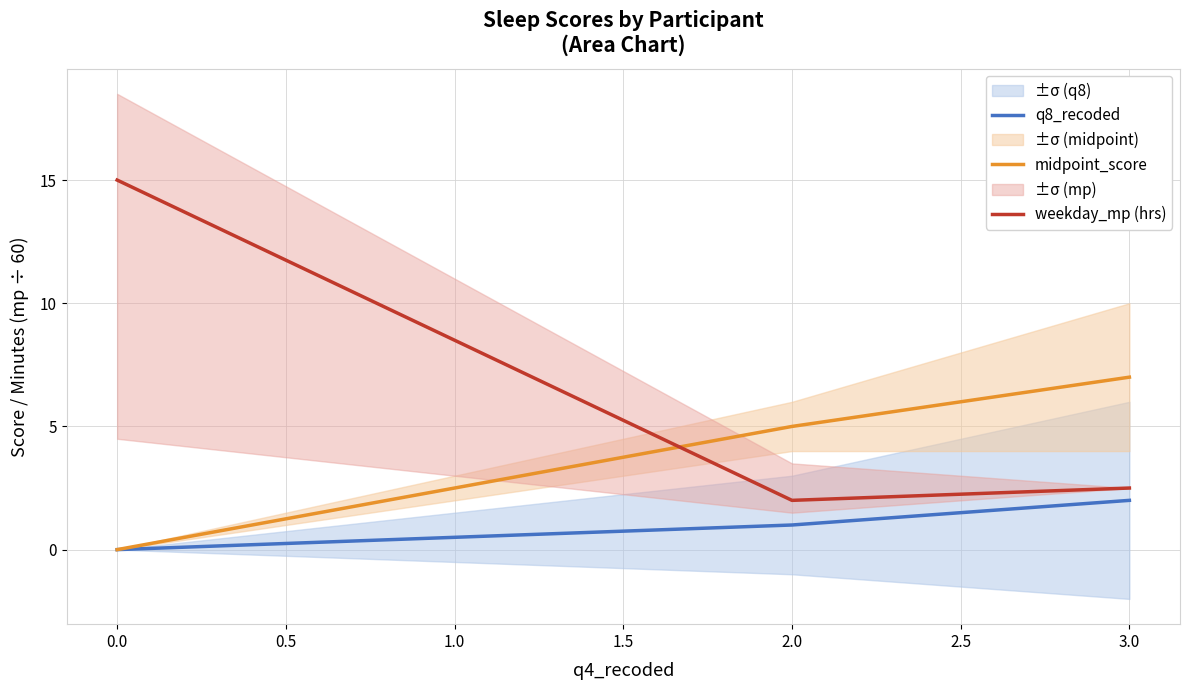

Is the value of midpoint_score at 3.0 greater than the value of weekday_mp (hrs) at 3.0?

Yes